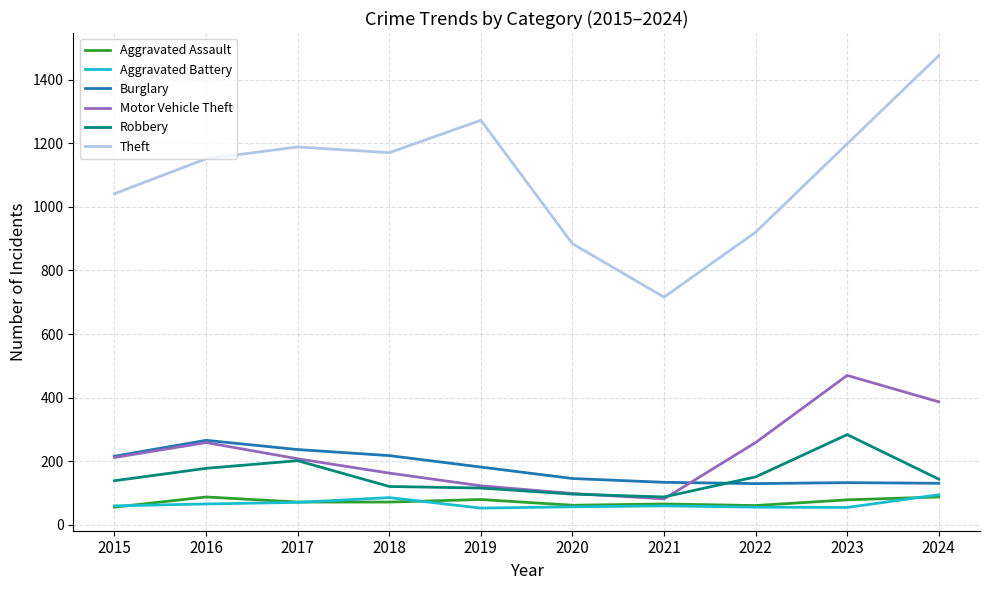

True or false: Theft and Aggravated Assault intersect in this chart.

False